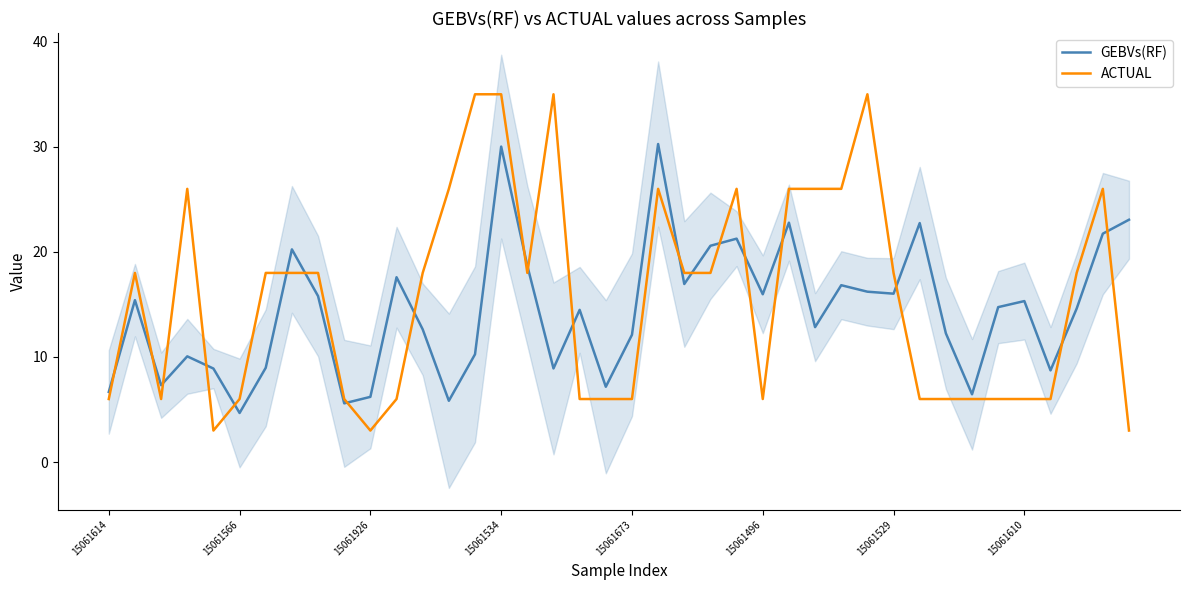

Is the value of GEBVs(RF) at 15061614 greater than the value of ACTUAL at 15061534?

No